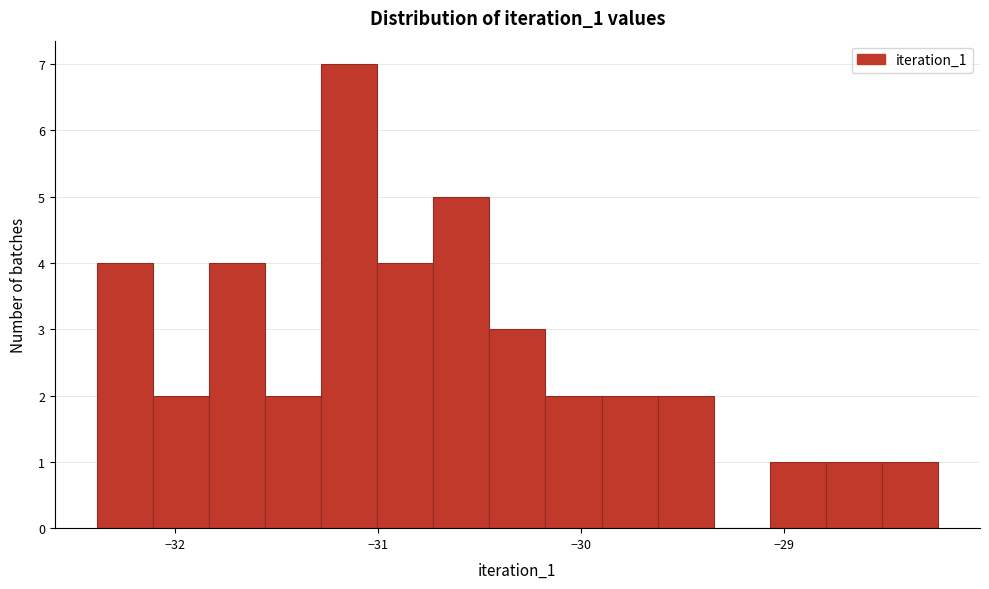

Read against the x-axis, roughly where is the centre of the tallest bar?

-31.1